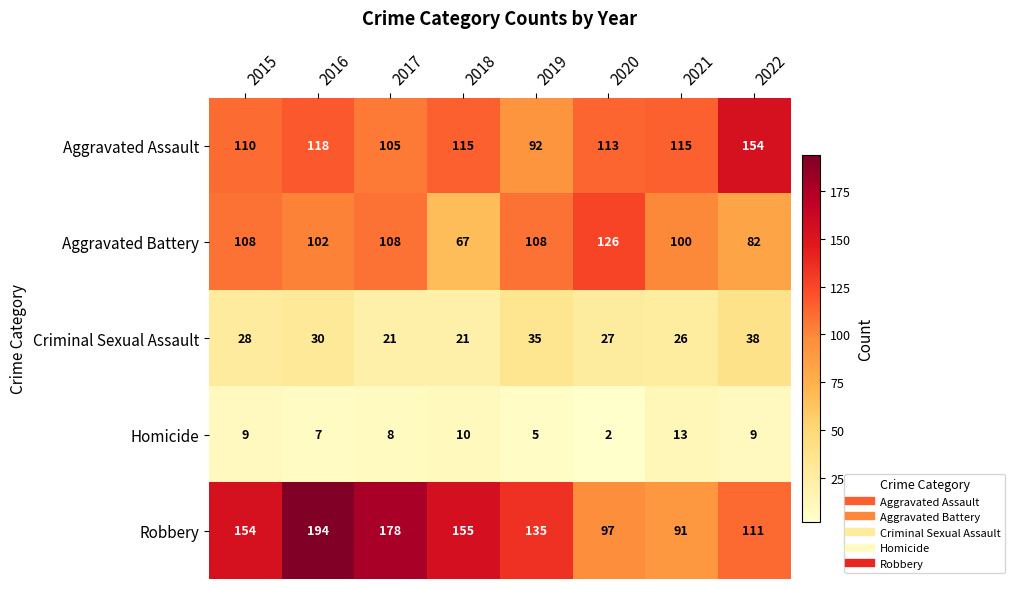

Is it true that Robbery equals 59 at 2021?

False